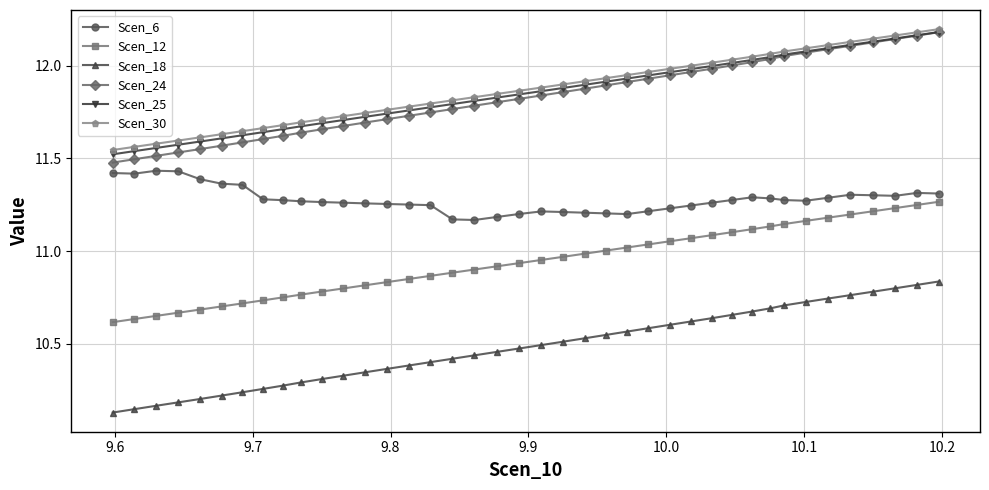

Which series has the largest range (max minus min)?

Scen_18